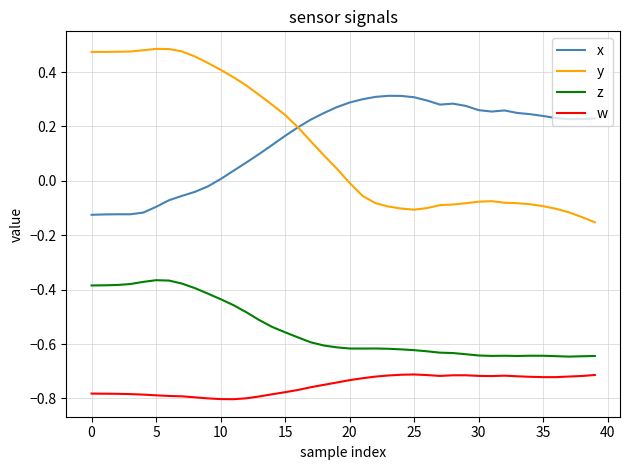

Which series has the largest range (max minus min)?

y